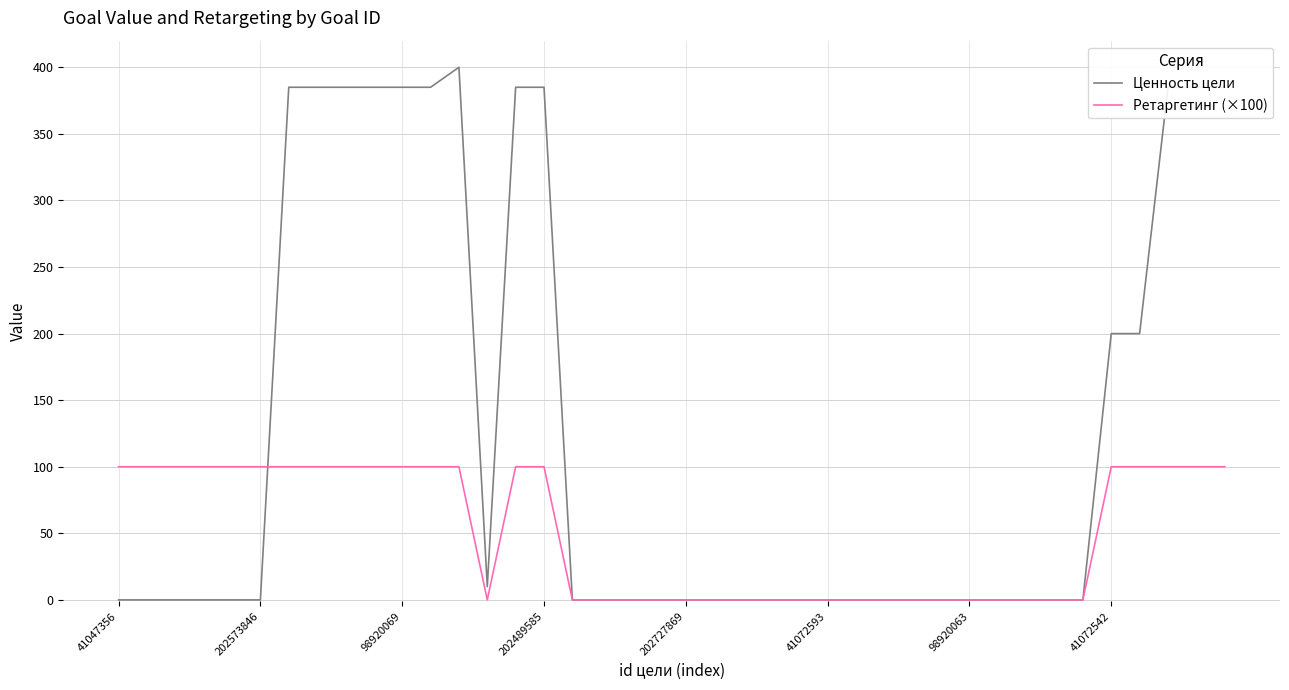

List the series in order of their peak value, lowest first.

Ретаргетинг (×100), Ценность цели